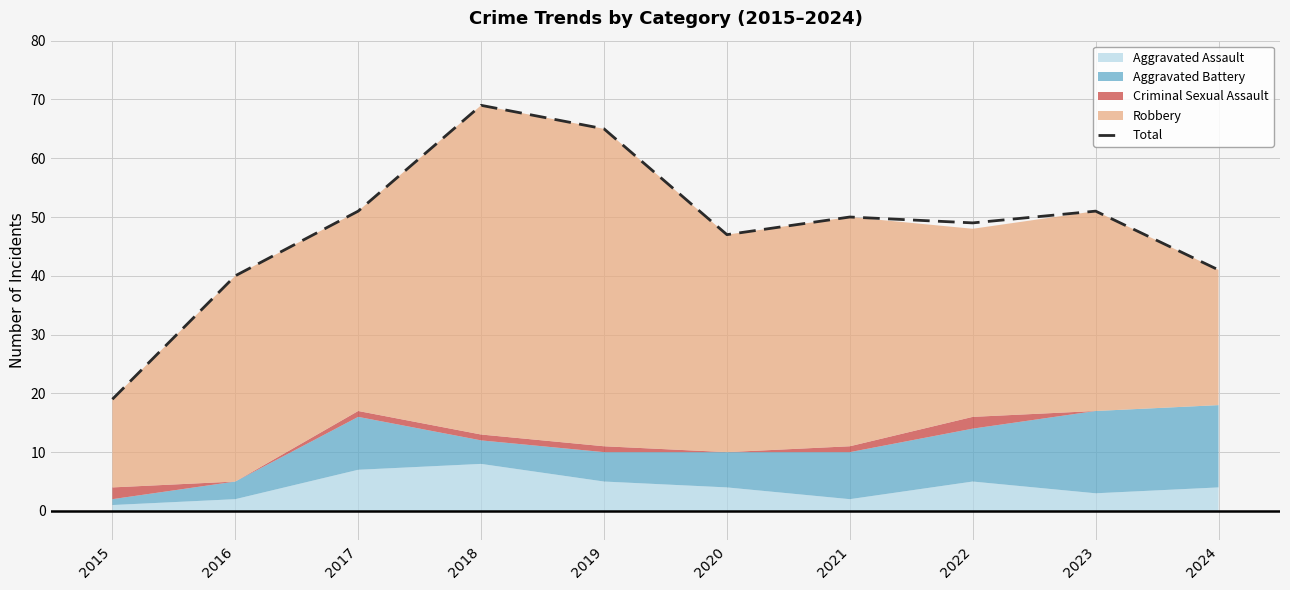

What is the smallest value displayed?

19